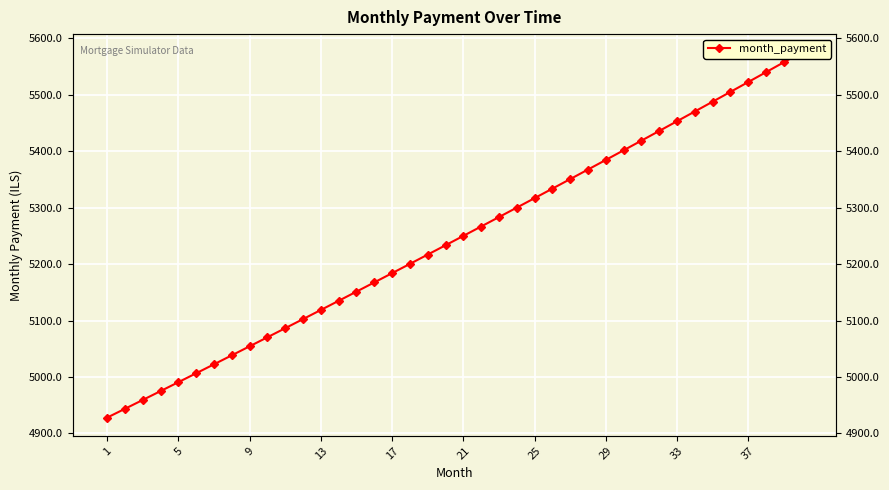

Which label corresponds to the smallest value in the chart?

1